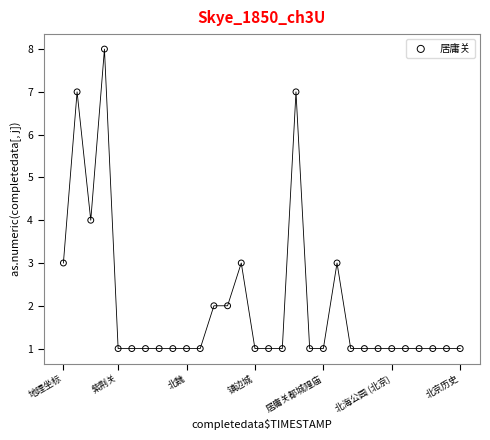

What is the range of X values (max minus min)?

29